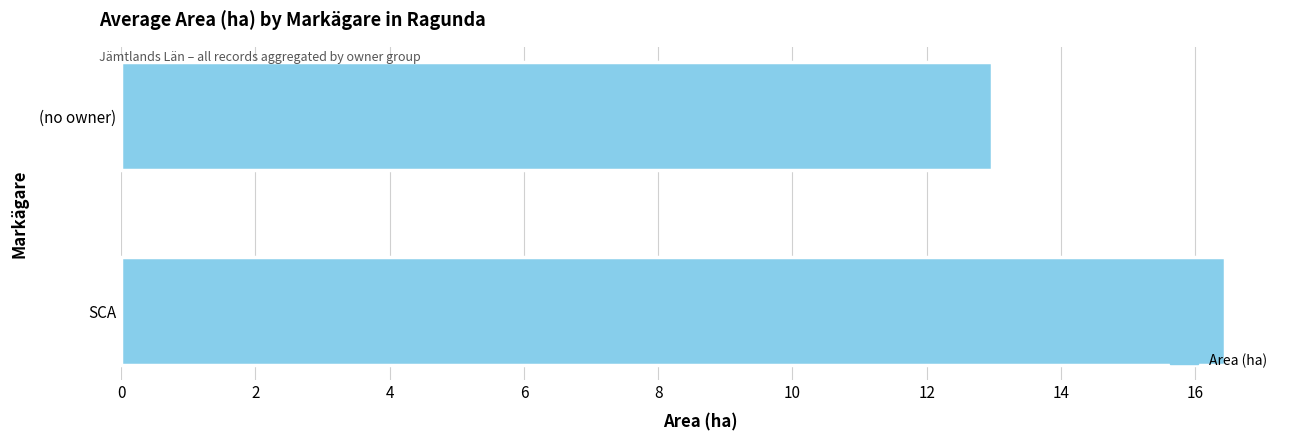

The value at (no owner) is 18.6. True or false?

False